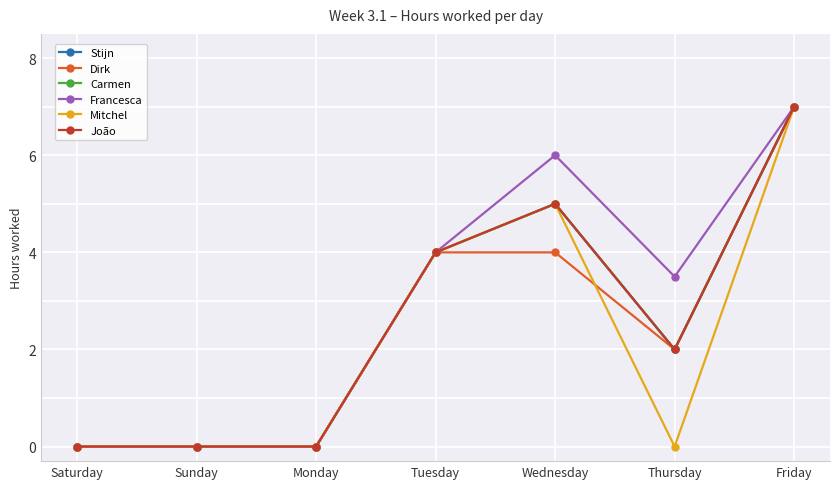

True or false: Stijn and João intersect in this chart.

False